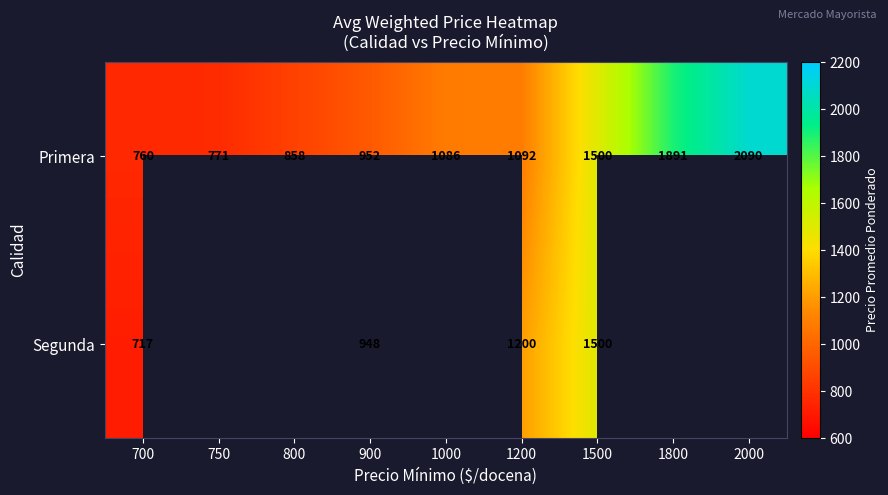

At which label does Primera reach its peak?

2000